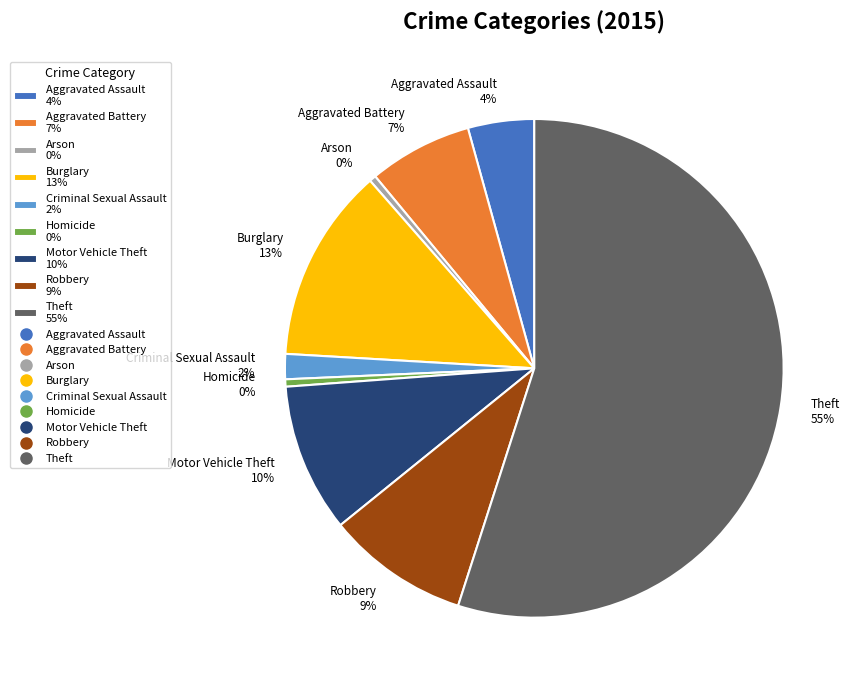

What is the majority slice?

Theft